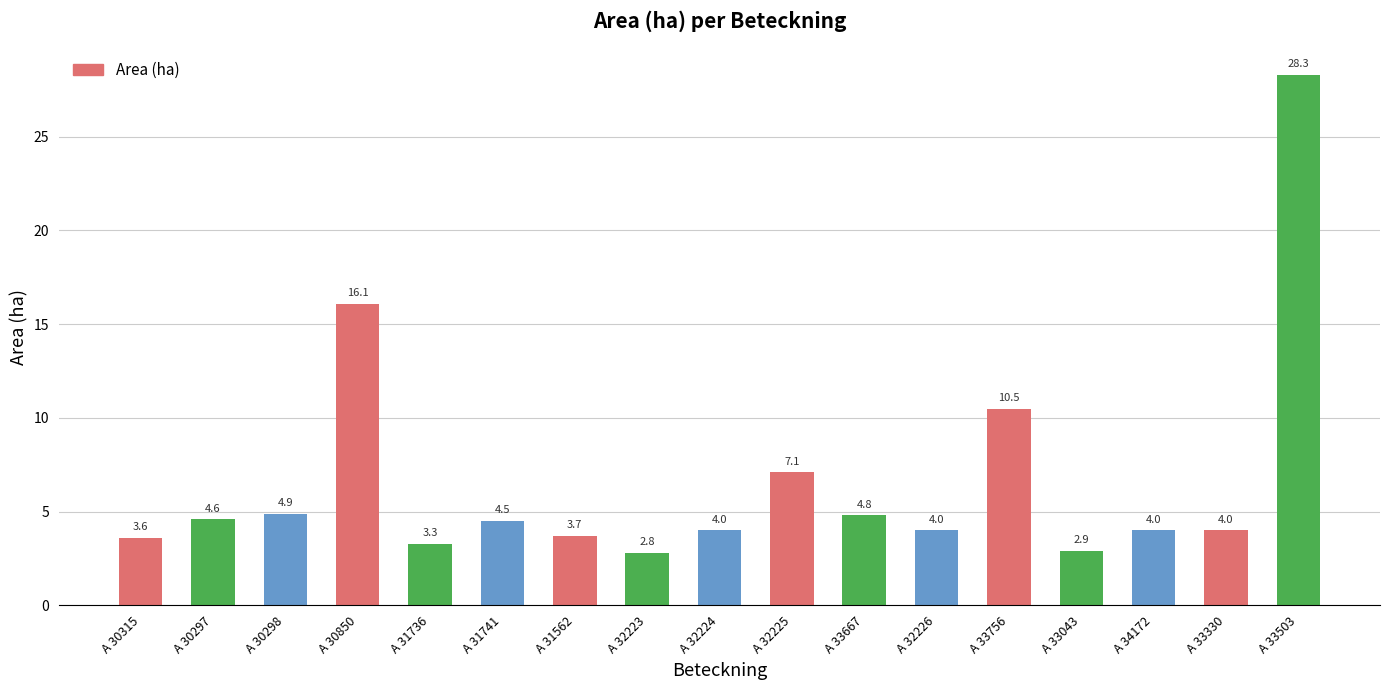

Reading left to right, list all the values displayed in this chart.

3.6	4.6	4.9	16.1	3.3	4.5	3.7	2.8	4.0	7.1	4.8	4.0	10.5	2.9	4.0	4.0	28.3